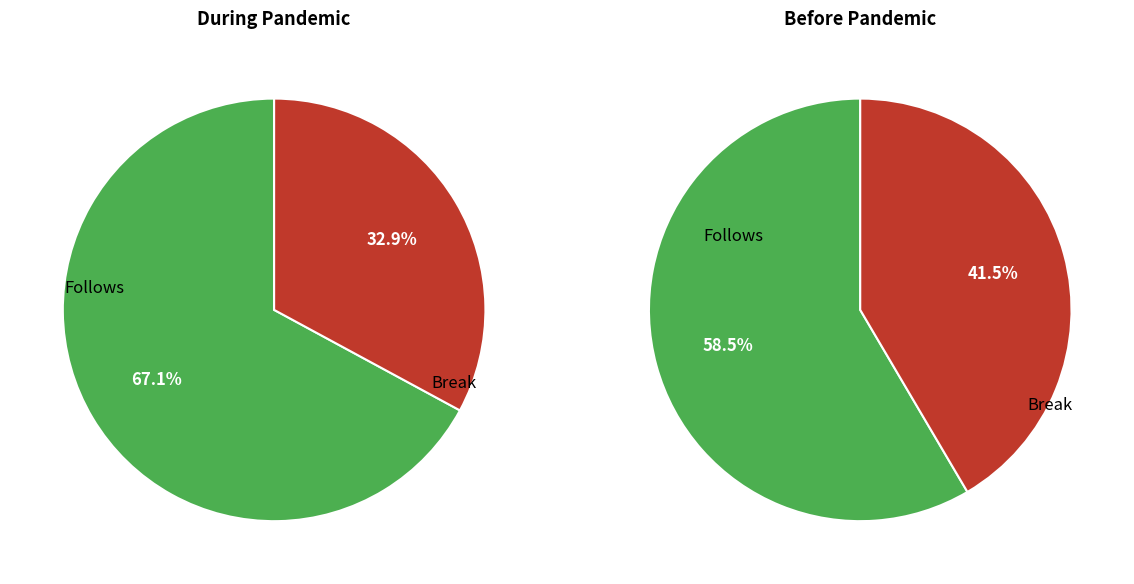

Rank the series by their average value, from lowest to highest.

during_pandemic, pre_pandemic